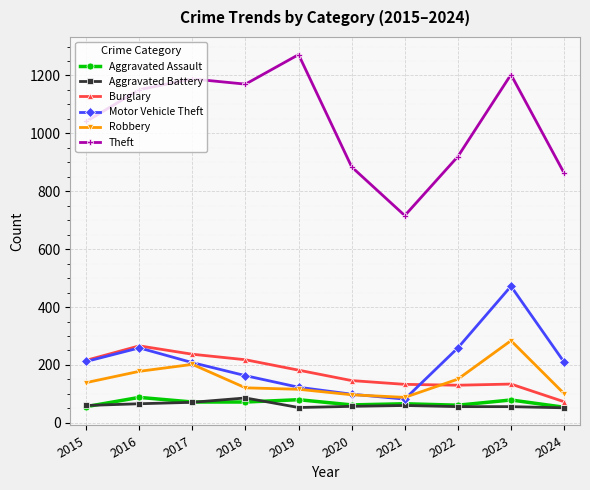

What is the average value of the Motor Vehicle Theft series?

209